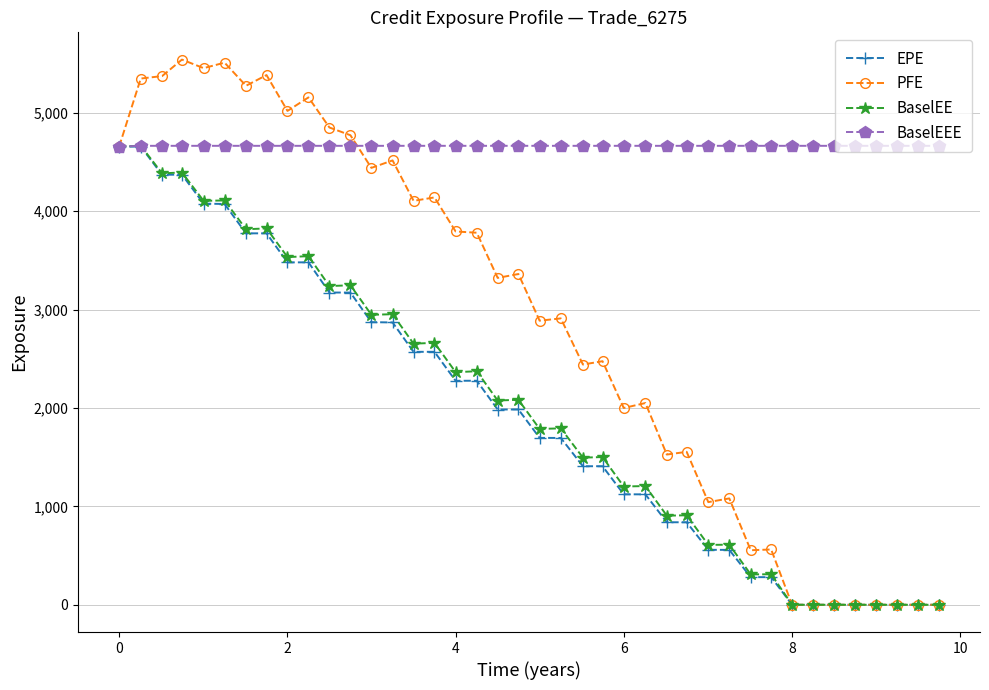

Which series has the largest range (max minus min)?

PFE